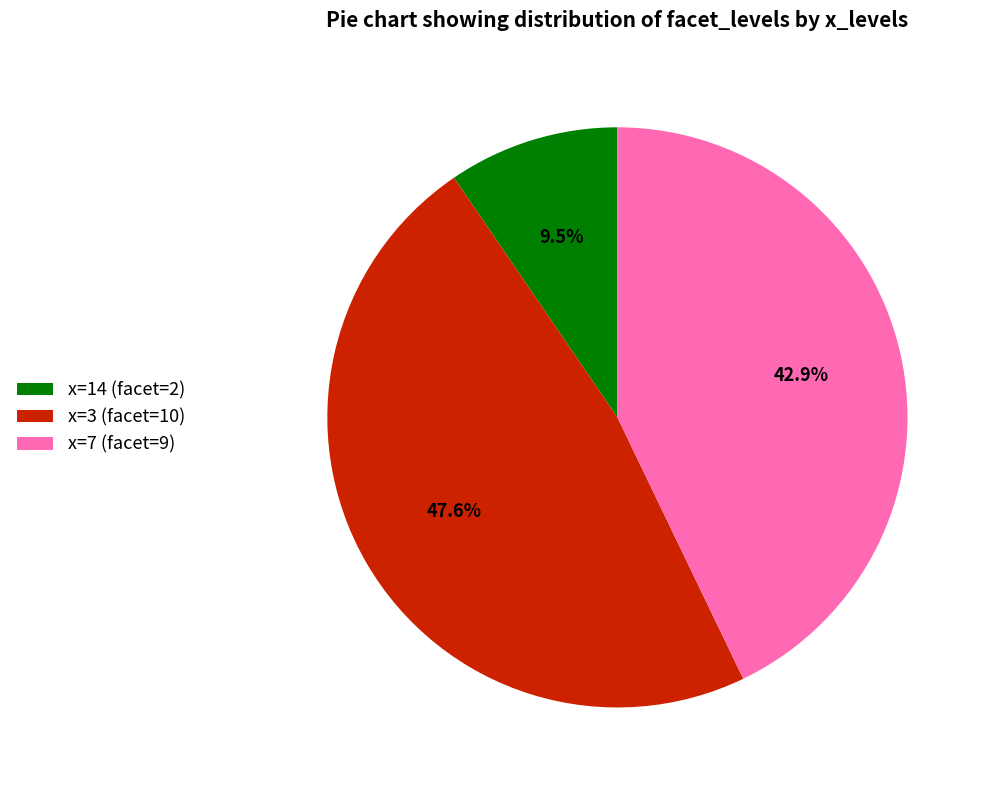

To the nearest percent, what is the difference between the x=14 (facet=2) and x=3 (facet=10) slice percentages?

38%